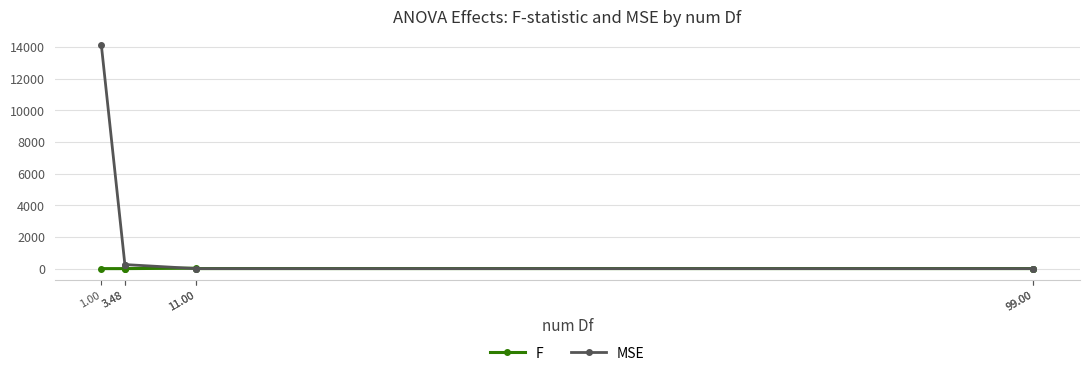

Is the value of F at 3.48 greater than the value of MSE at 1.00?

No